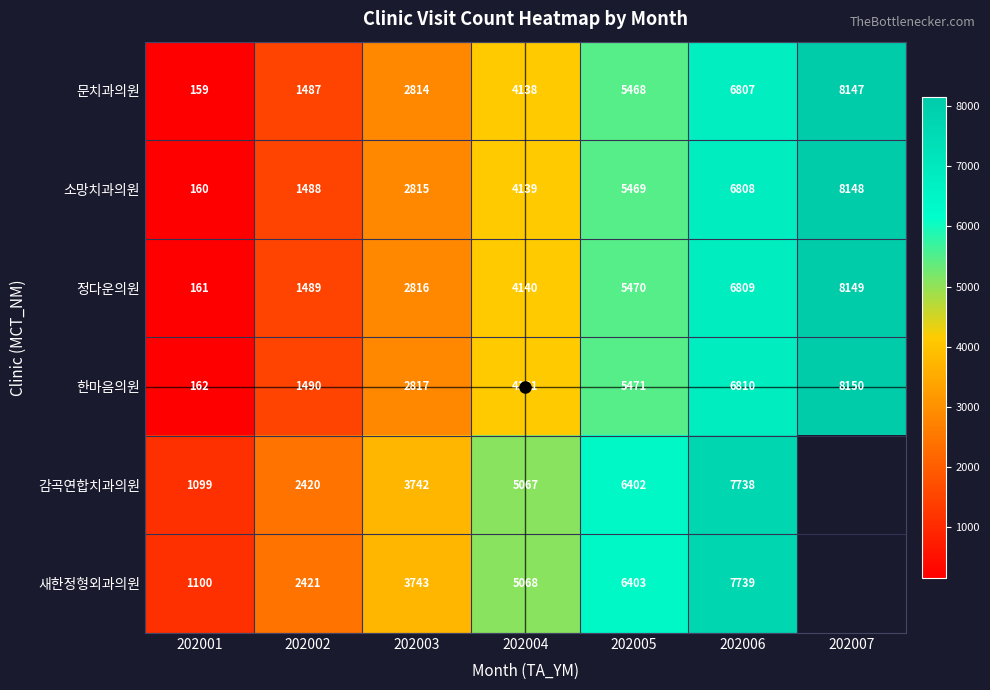

At which label is 정다운의원 closest to 4155?

202004